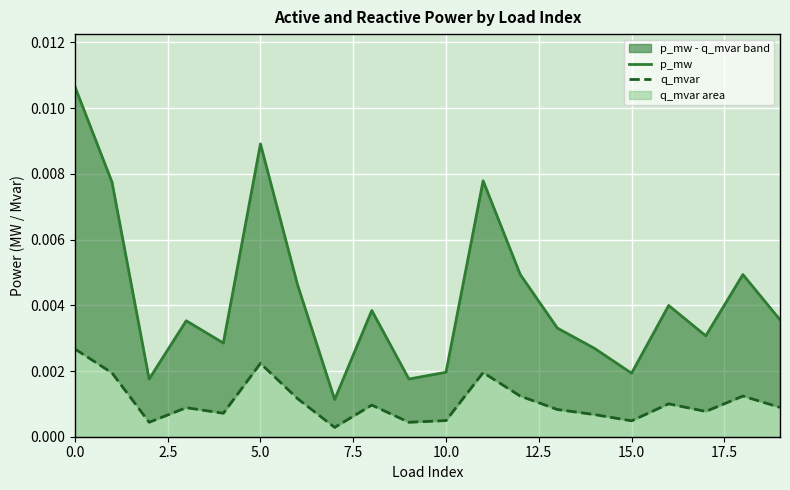

True or false: p_mw has a value of 0.0 at 13.

True